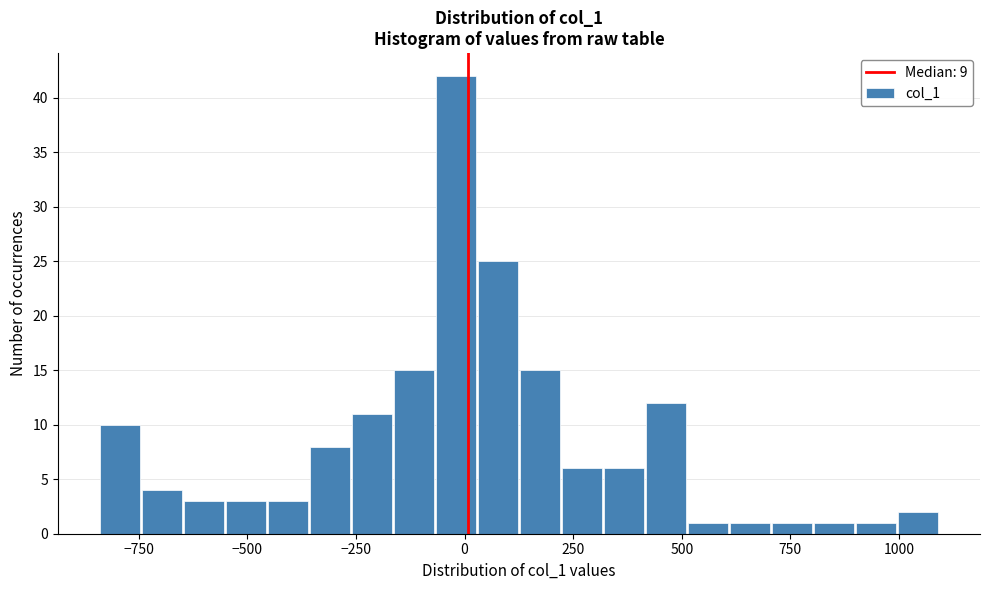

Read against the x-axis, roughly where is the centre of the tallest bar?

0